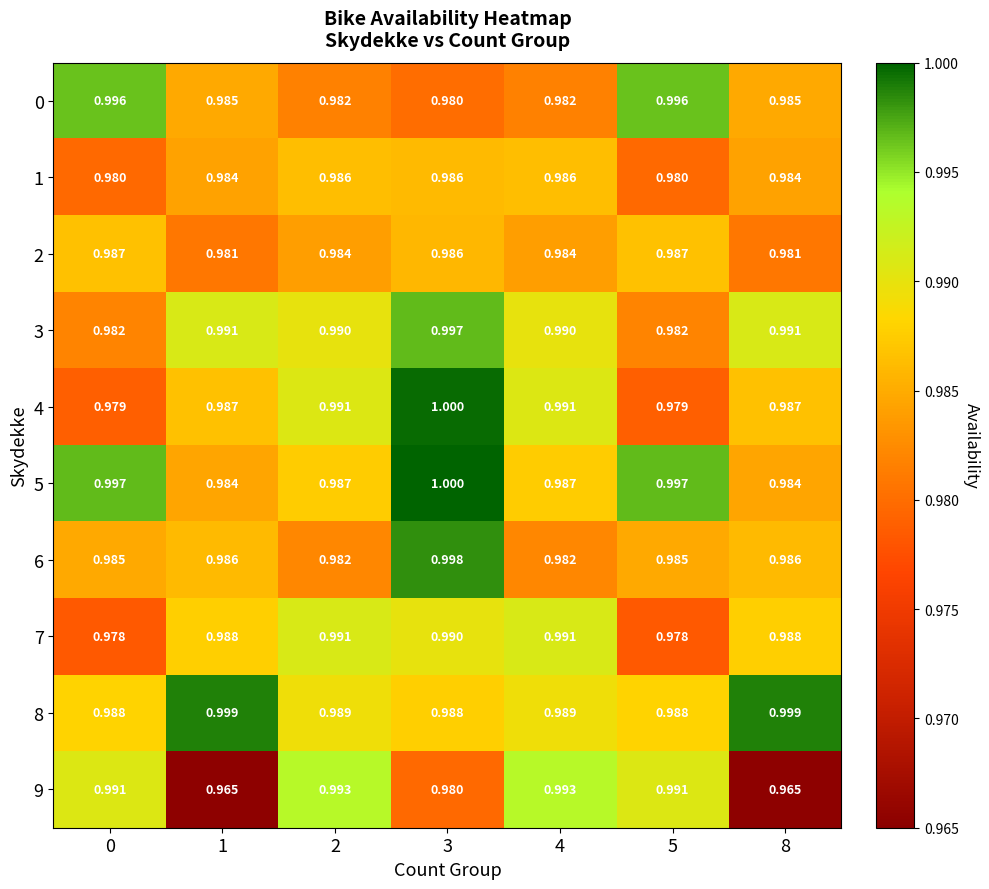

Rank the series at 4 from highest to lowest value.

9, 7, 4, 3, 8, 5, 1, 2, 6, 0